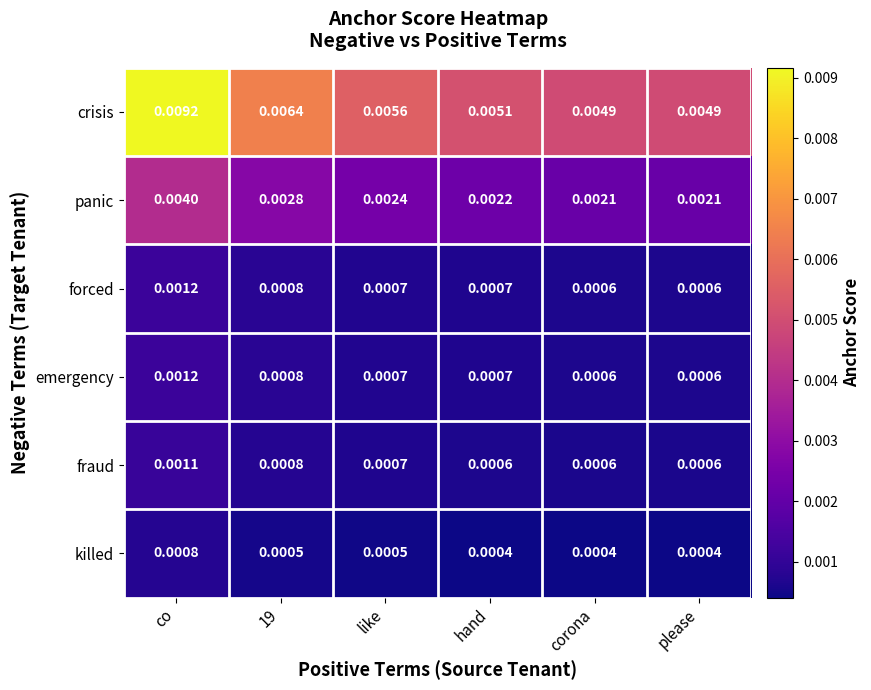

Which label corresponds to the largest value in the chart?

co